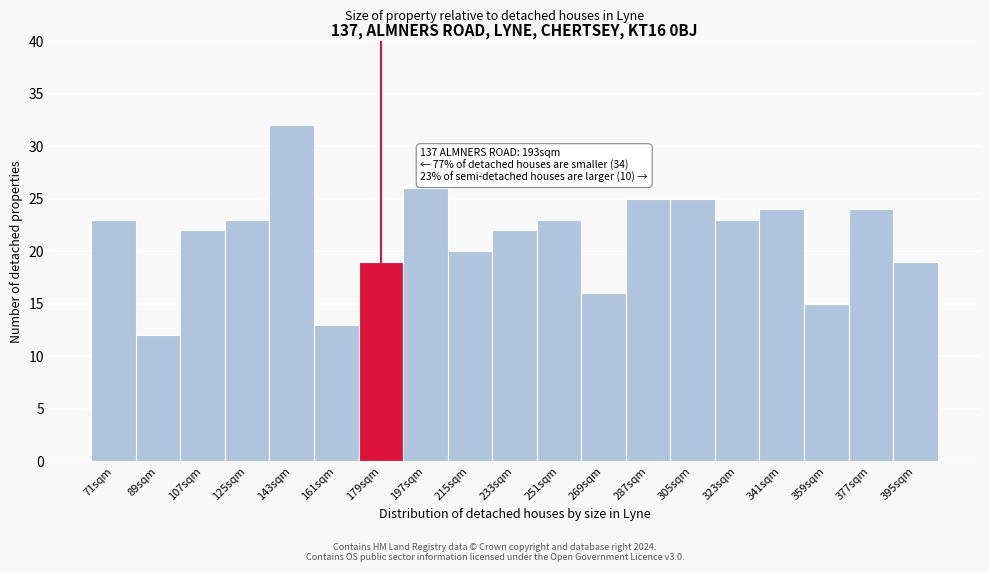

Reading left to right, transcribe all the data shown in this chart.

23	12	22	23	32	13	19	26	20	22	23	16	25	25	23	24	15	24	19